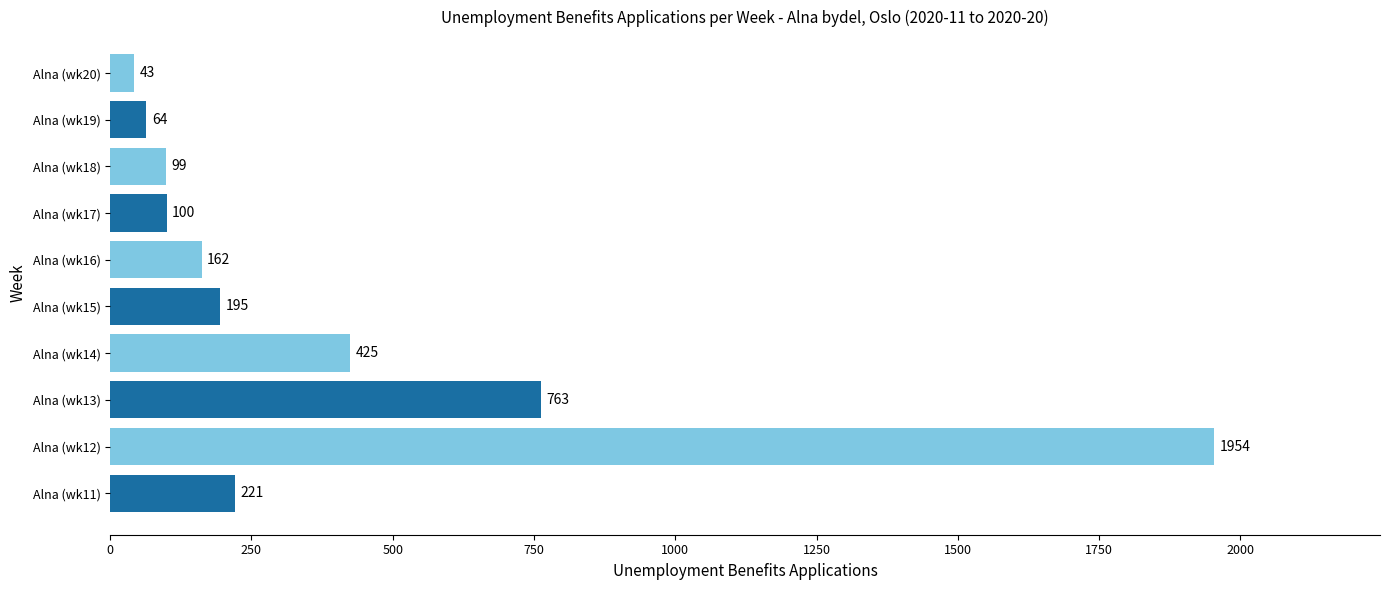

What is the difference between the second highest and minimum values?

720